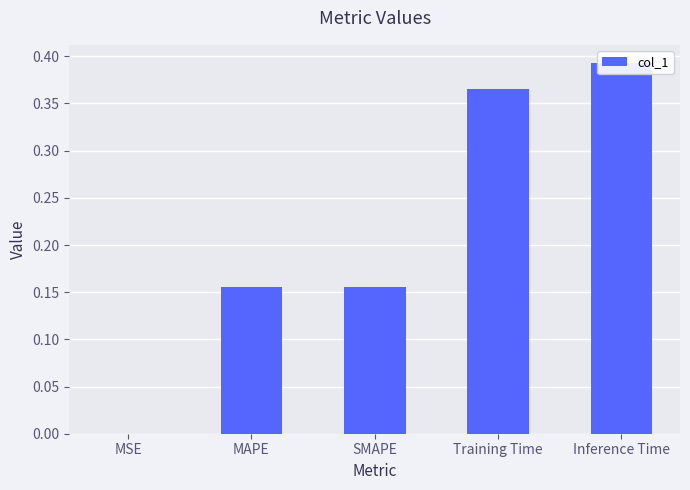

At which category does the chart reach its peak across all series?

Inference Time